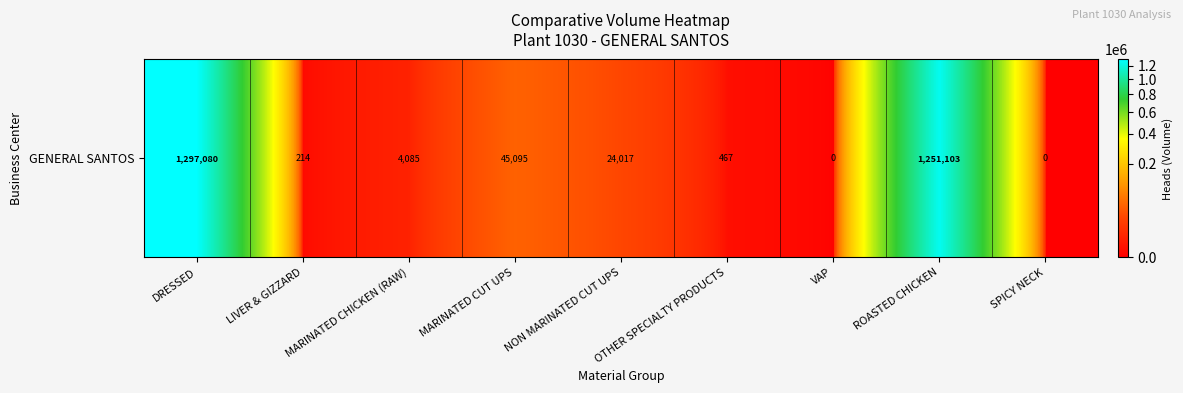

The value at OTHER SPECIALTY PRODUCTS is 230. True or false?

False